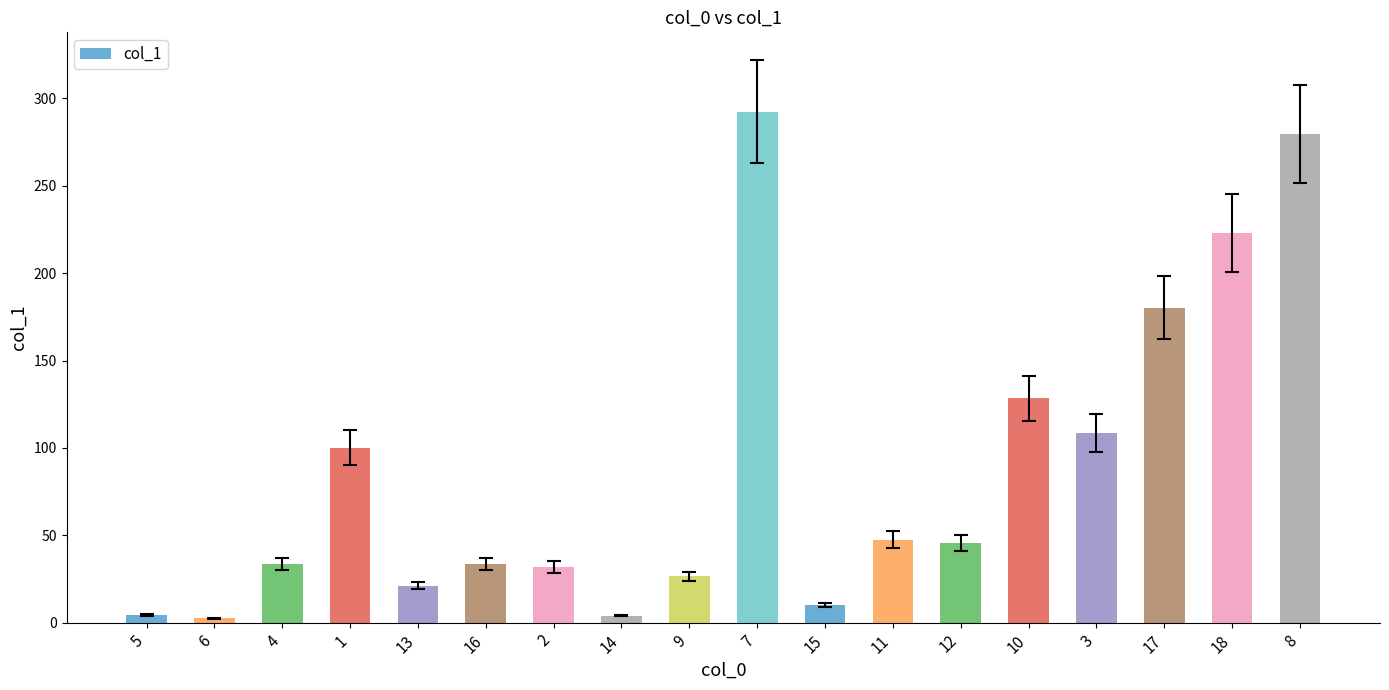

How many data points does each series have?

18